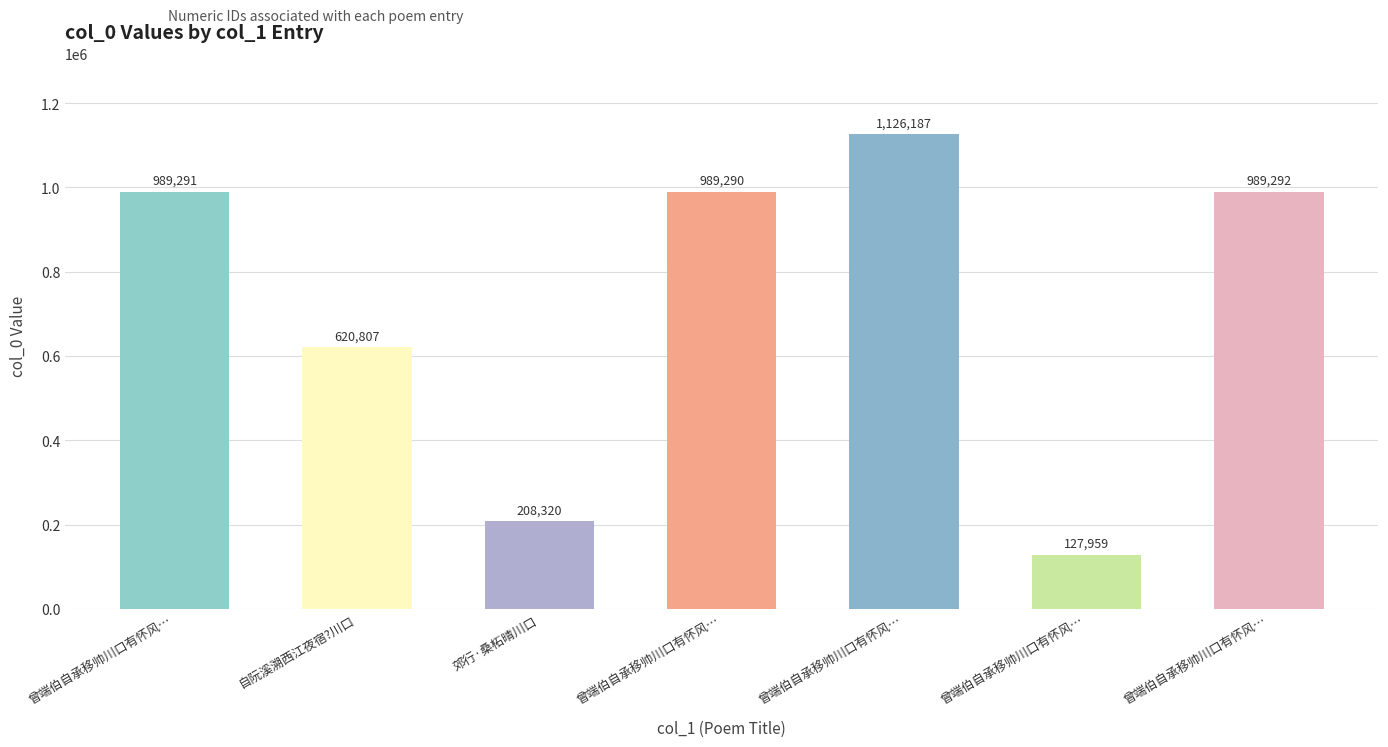

Are the bars horizontal?

No